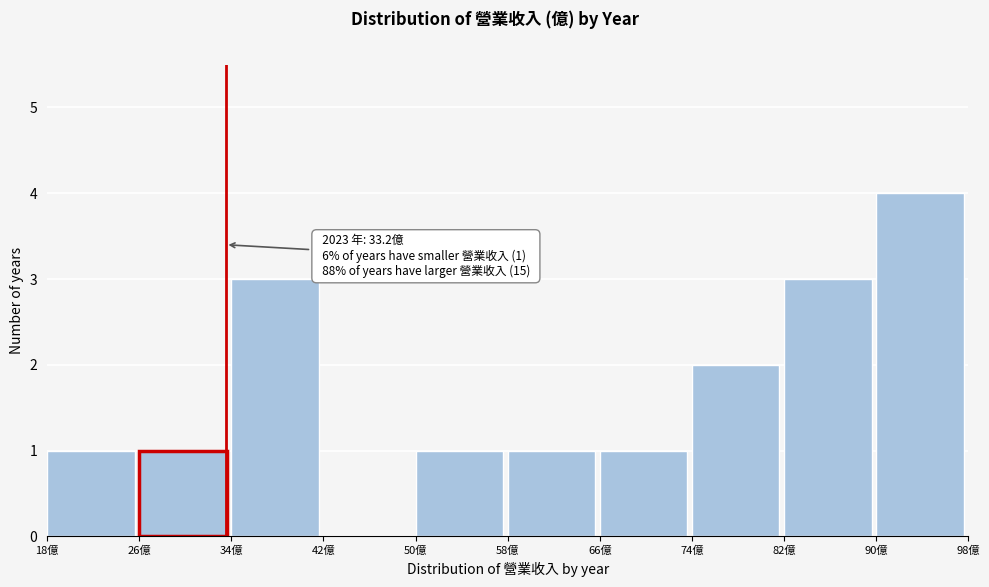

Which range on the x-axis has the tallest bar?

90.4 to 98.5